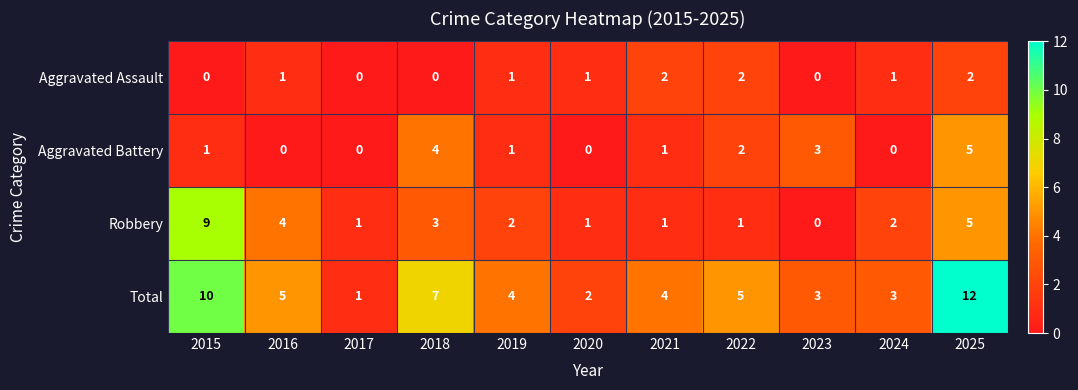

What is the average value of the Robbery series?

3